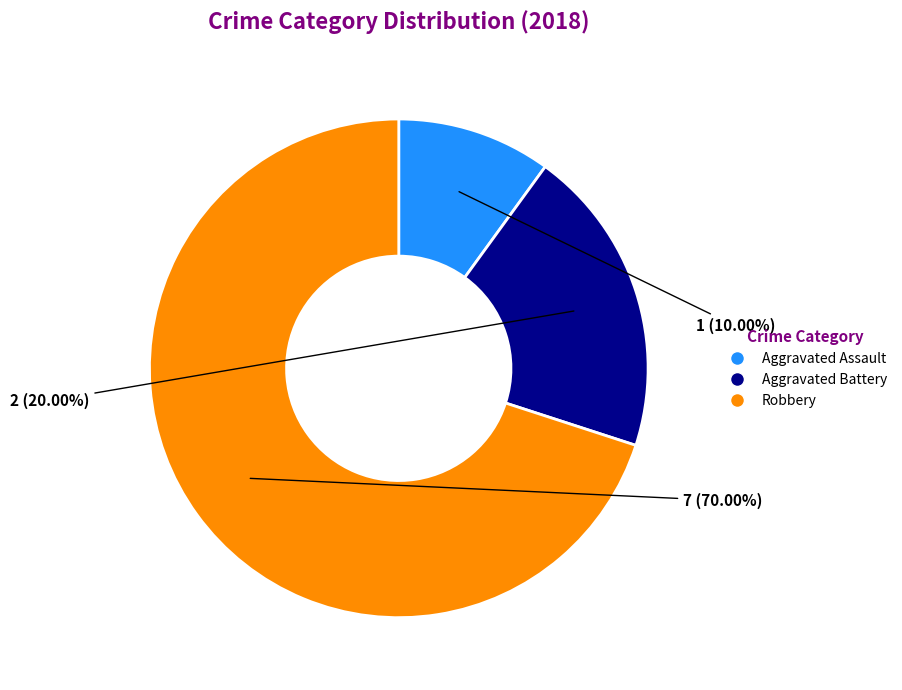

Is the sum of Robbery and Aggravated Assault greater than half?

Yes